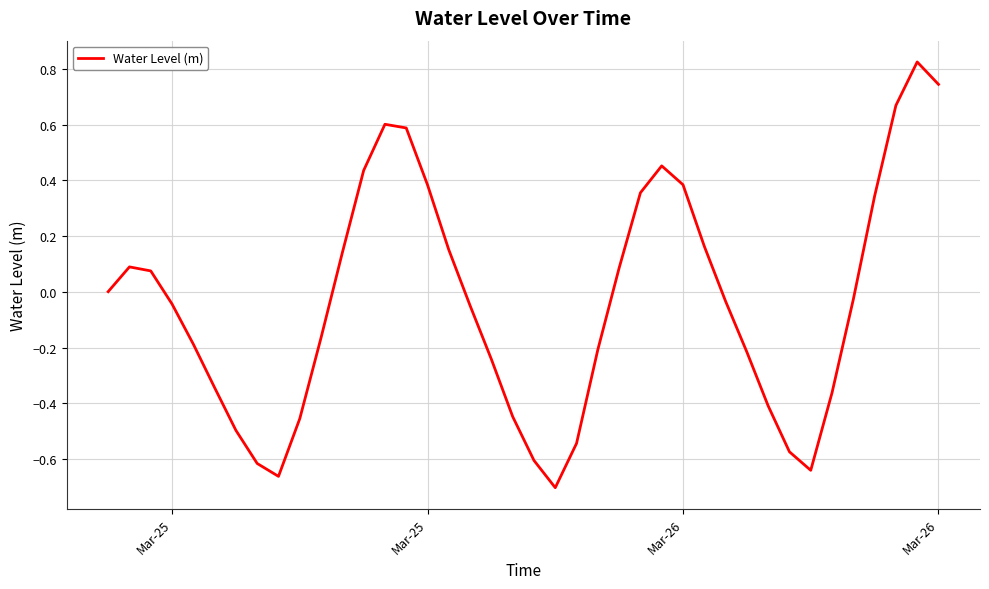

Is this an area chart (filled region under the line)?

No